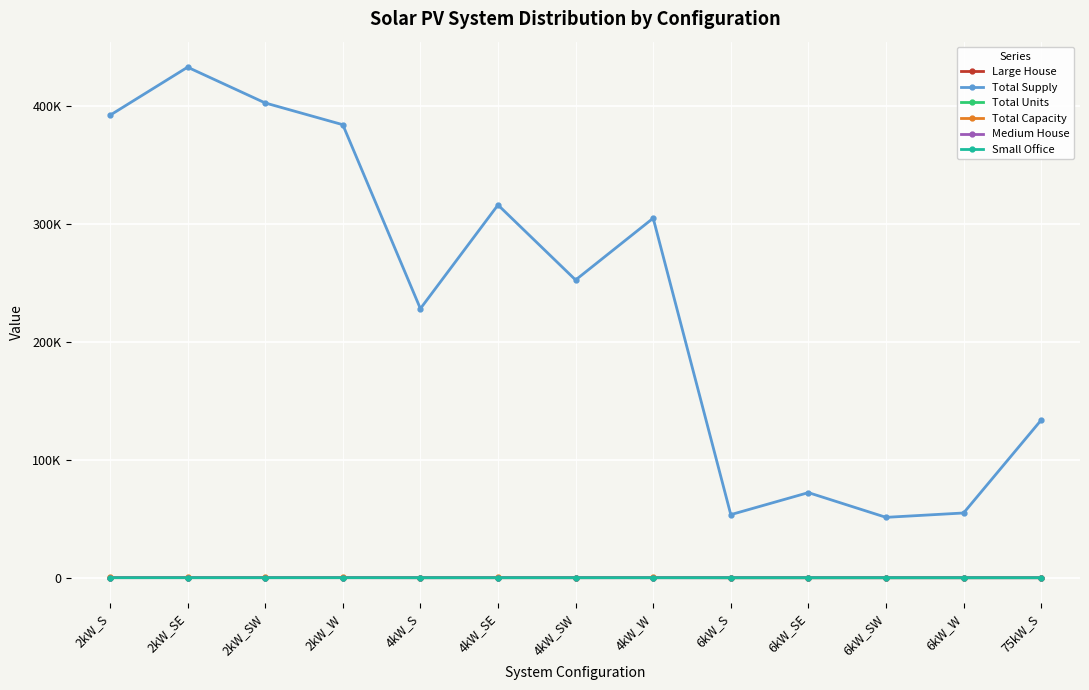

The Total Supply series shows 54867.7 at 6kW_W. True or false?

True